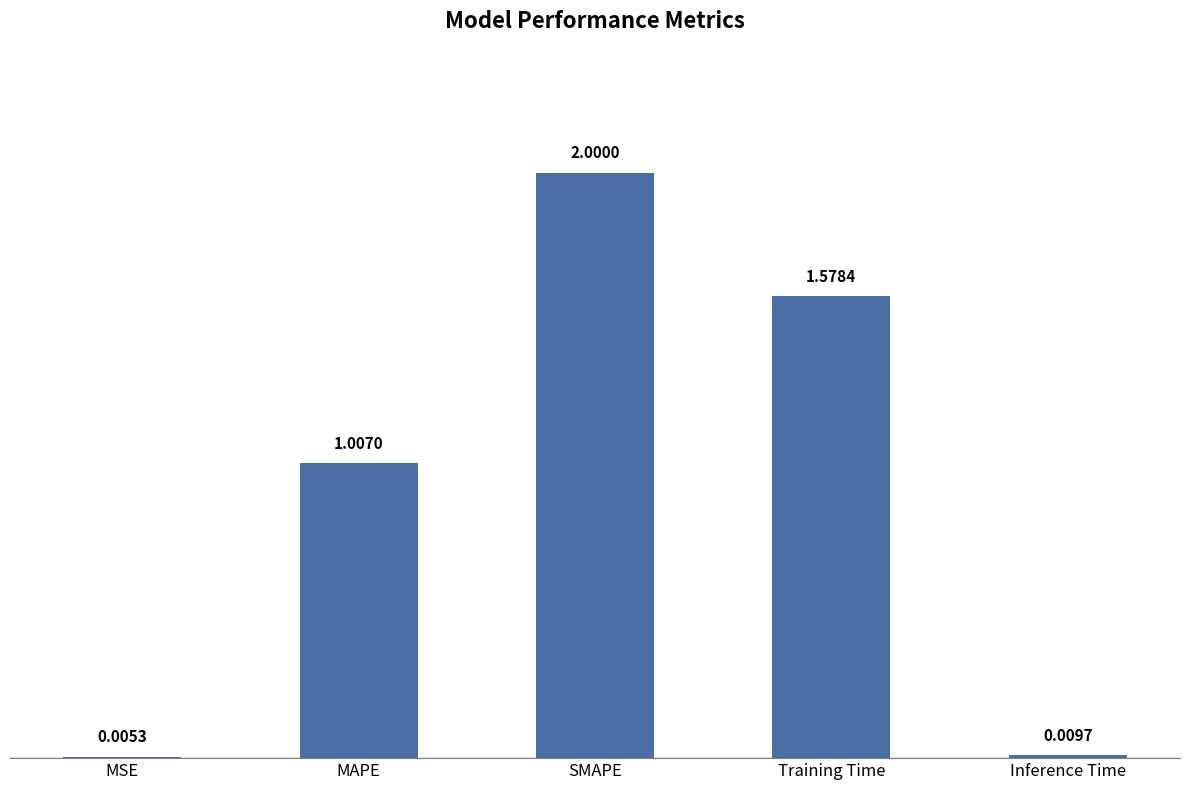

What is the average value?

0.9